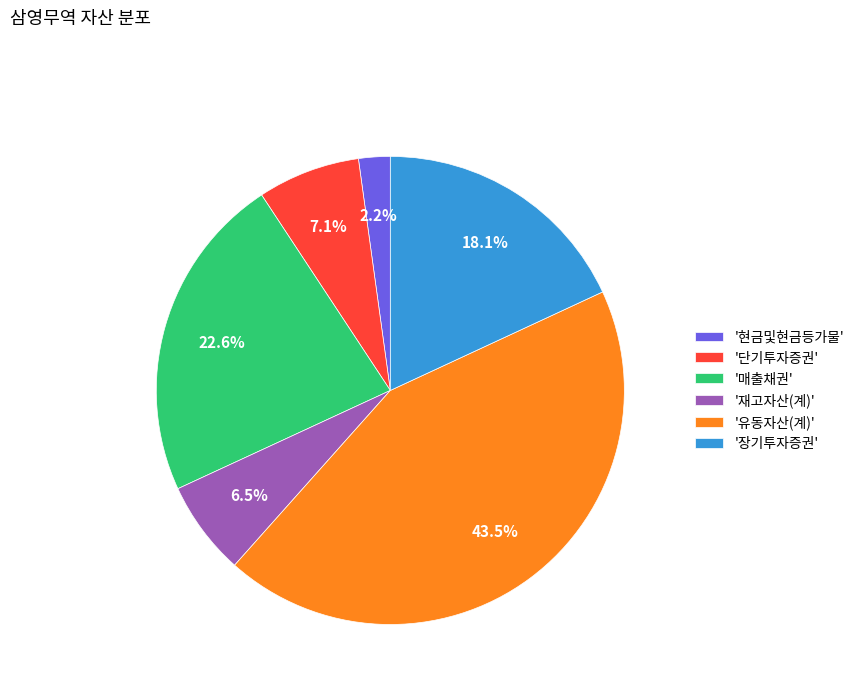

Combined, what portion of the pie is '매출채권' and '유동자산(계)'?

66.1%